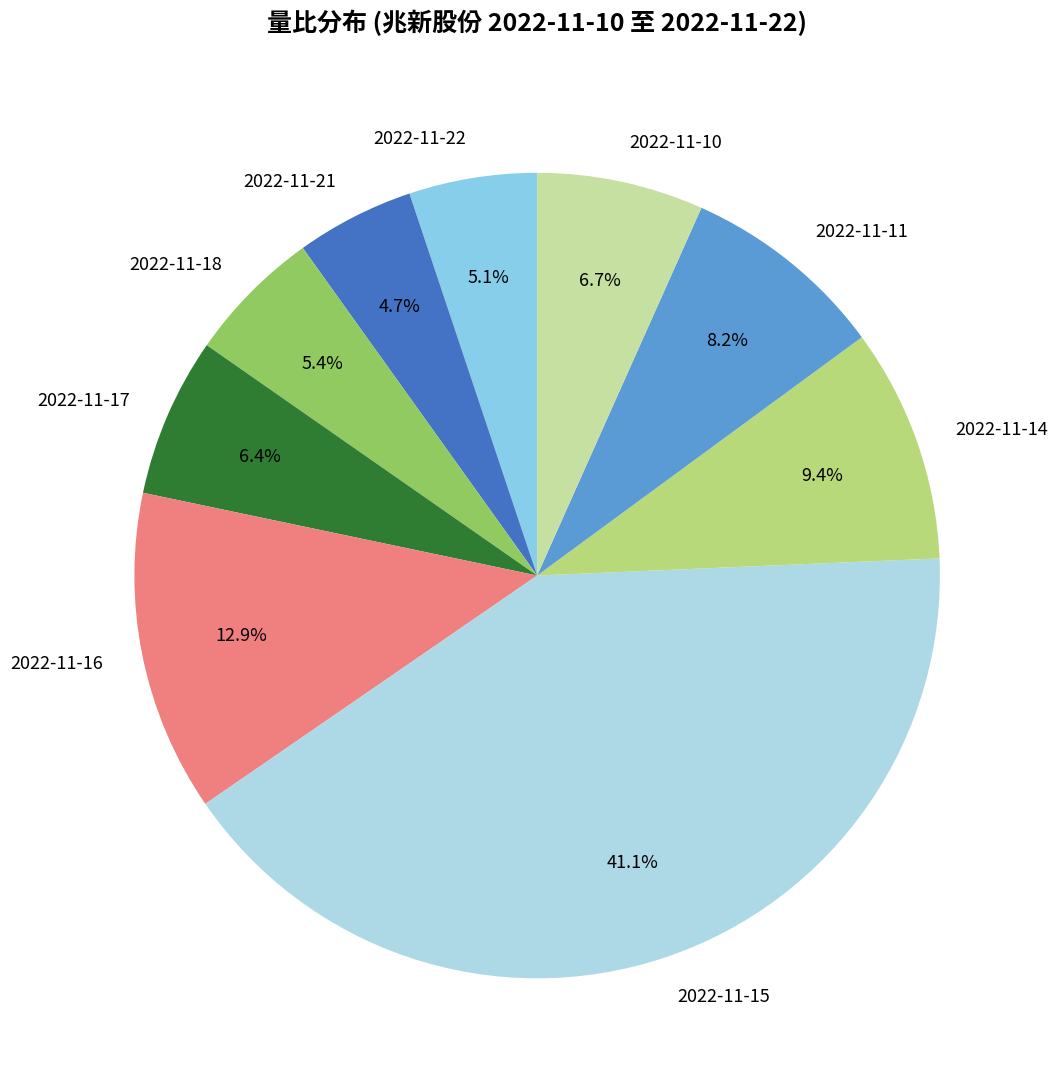

What is the largest slice in the pie chart?

2022-11-15